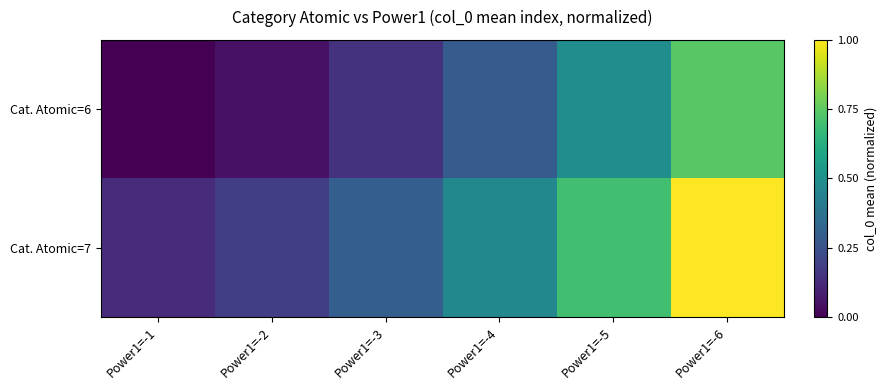

What is the average value of the Cat. Atomic=6 series?

0.3